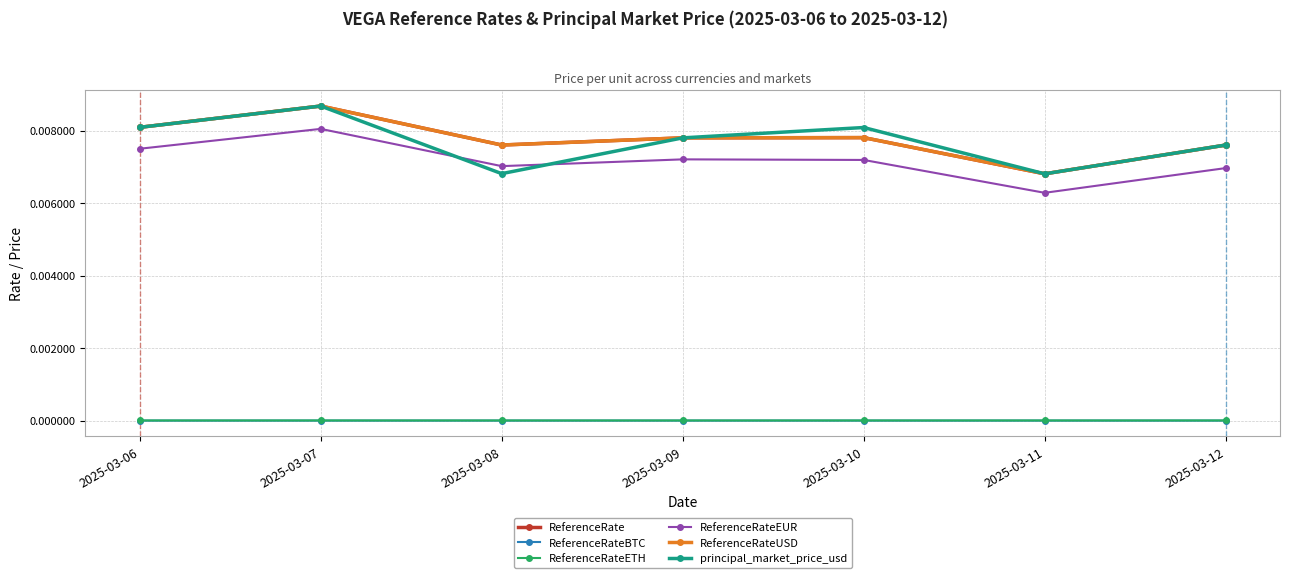

Does the chart have visible grid lines?

Yes